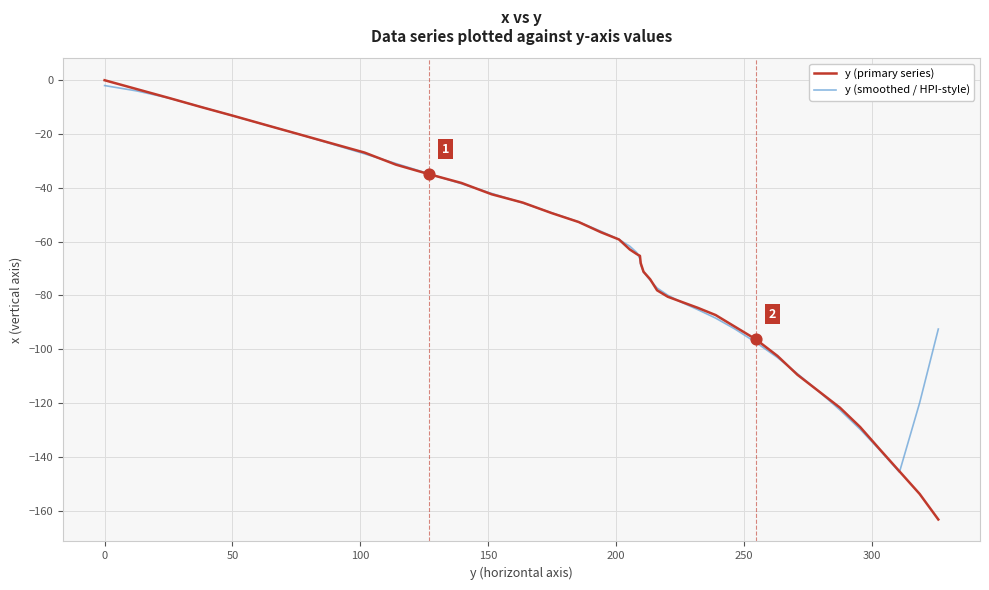

Which series has the largest range (max minus min)?

y (primary series)